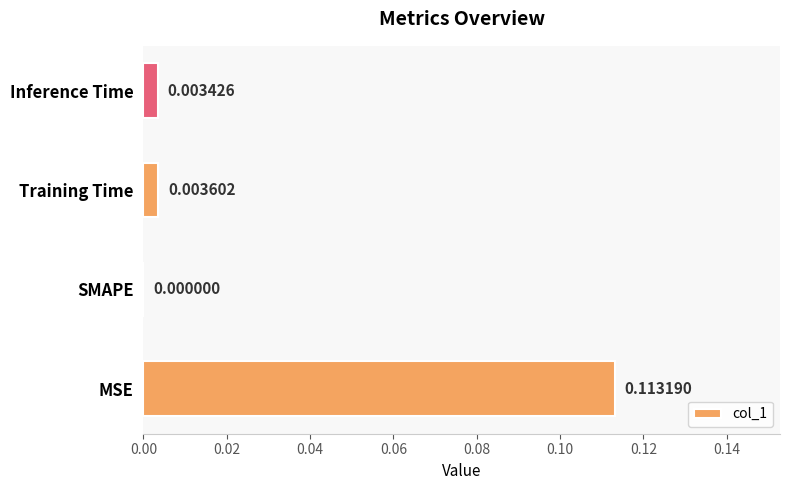

Which label corresponds to the largest value in the chart?

MSE